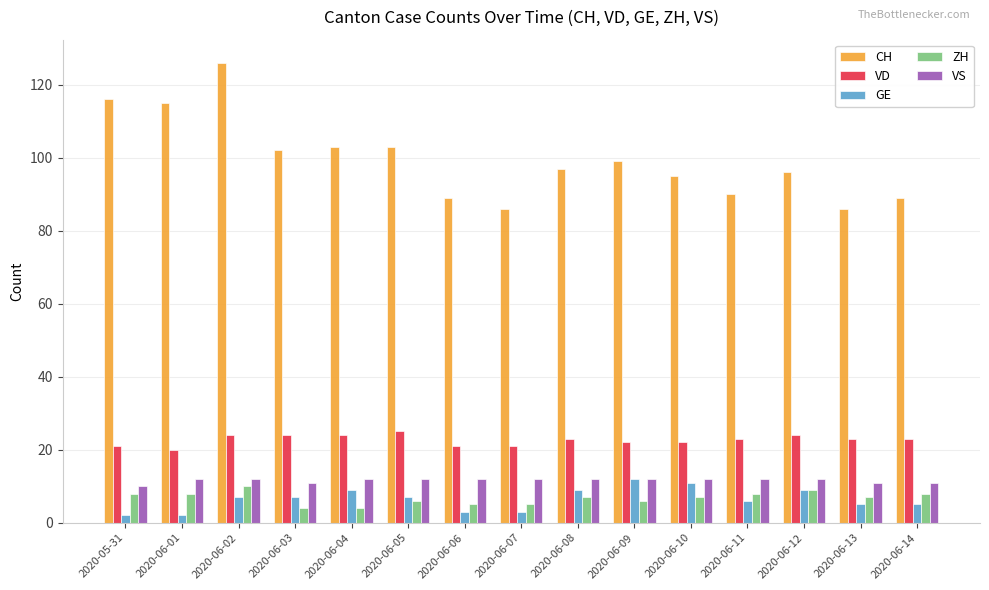

Reading left to right, extract all data points from this chart.

CH: 116	115	126	102	103	103	89	86	97	99	95	90	96	86	89
VD: 21	20	24	24	24	25	21	21	23	22	22	23	24	23	23
GE: 2	2	7	7	9	7	3	3	9	12	11	6	9	5	5
ZH: 8	8	10	4	4	6	5	5	7	6	7	8	9	7	8
VS: 10	12	12	11	12	12	12	12	12	12	12	12	12	11	11